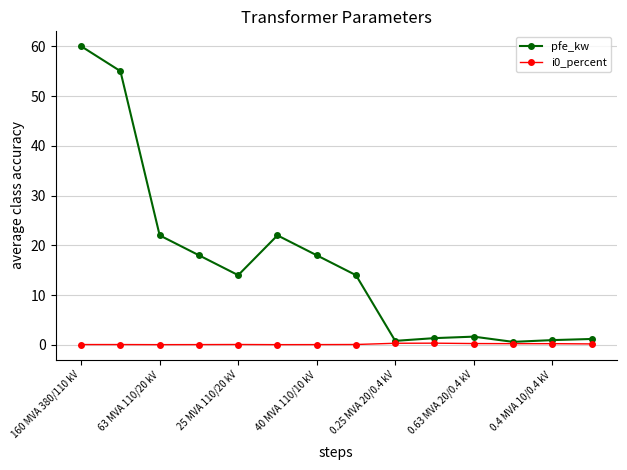

Which series has the largest total across all categories?

pfe_kw